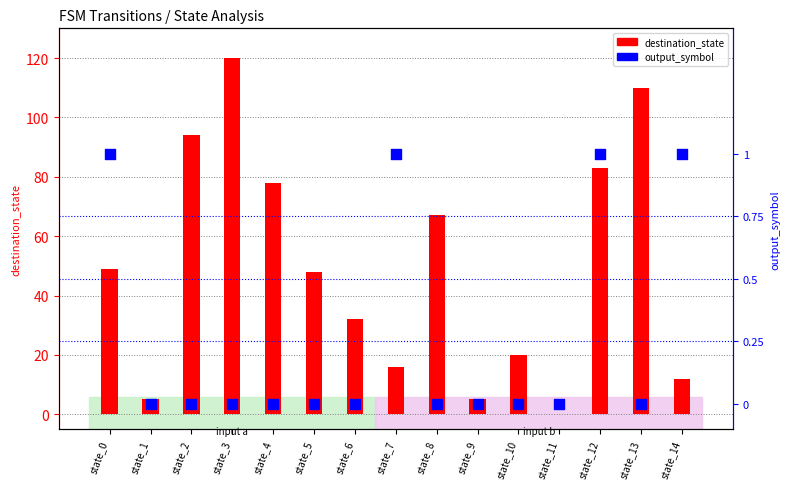

At how many categories does at least one series exceed 84?

3